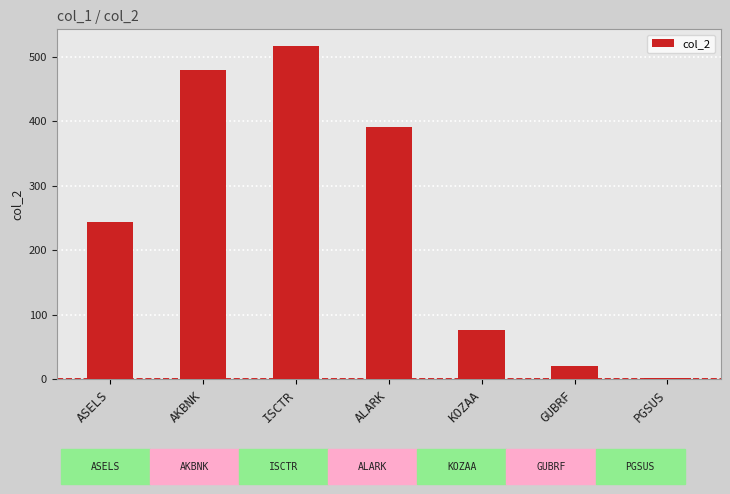

What is the difference between the values at KOZAA and AKBNK?

404